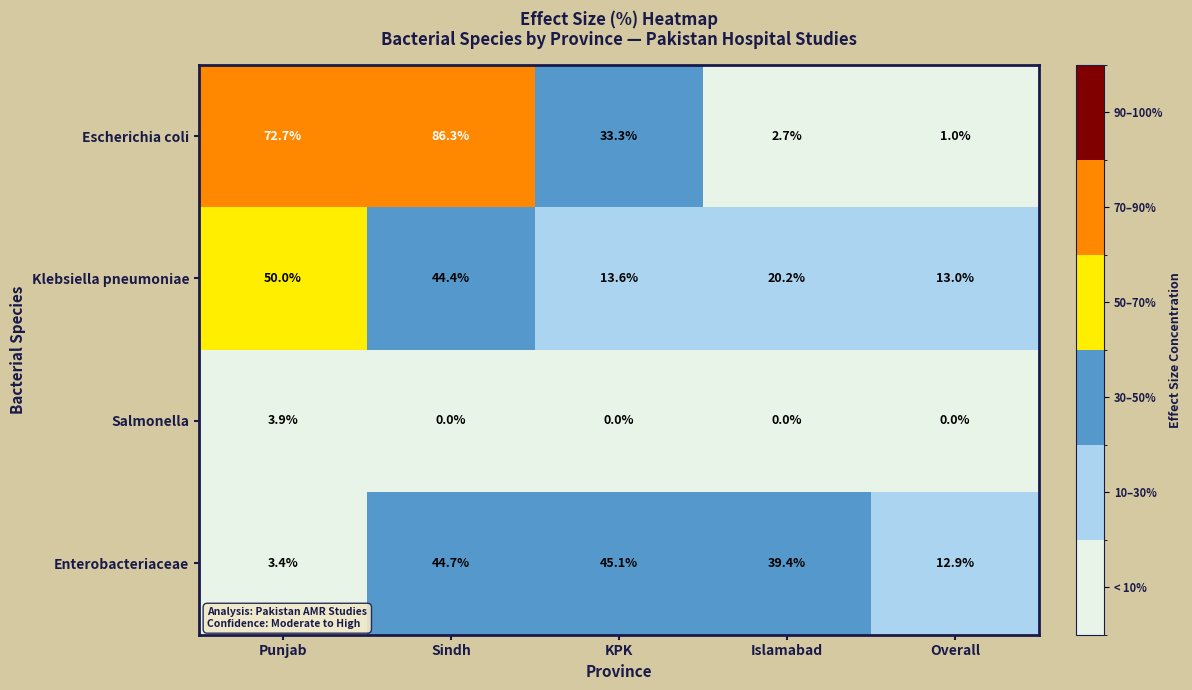

At KPK, list the series in order from smallest to largest.

Salmonella, Klebsiella pneumoniae, Escherichia coli, Enterobacteriaceae